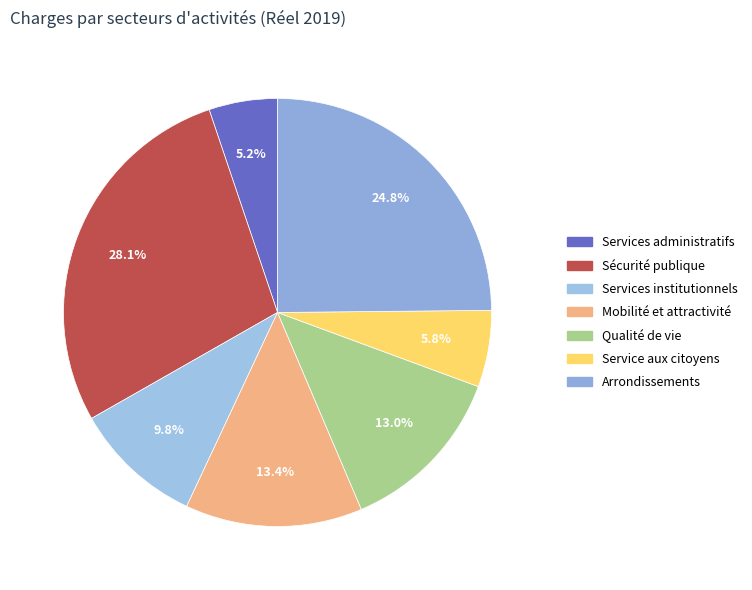

Between Services administratifs and Sécurité publique, which is larger?

Sécurité publique